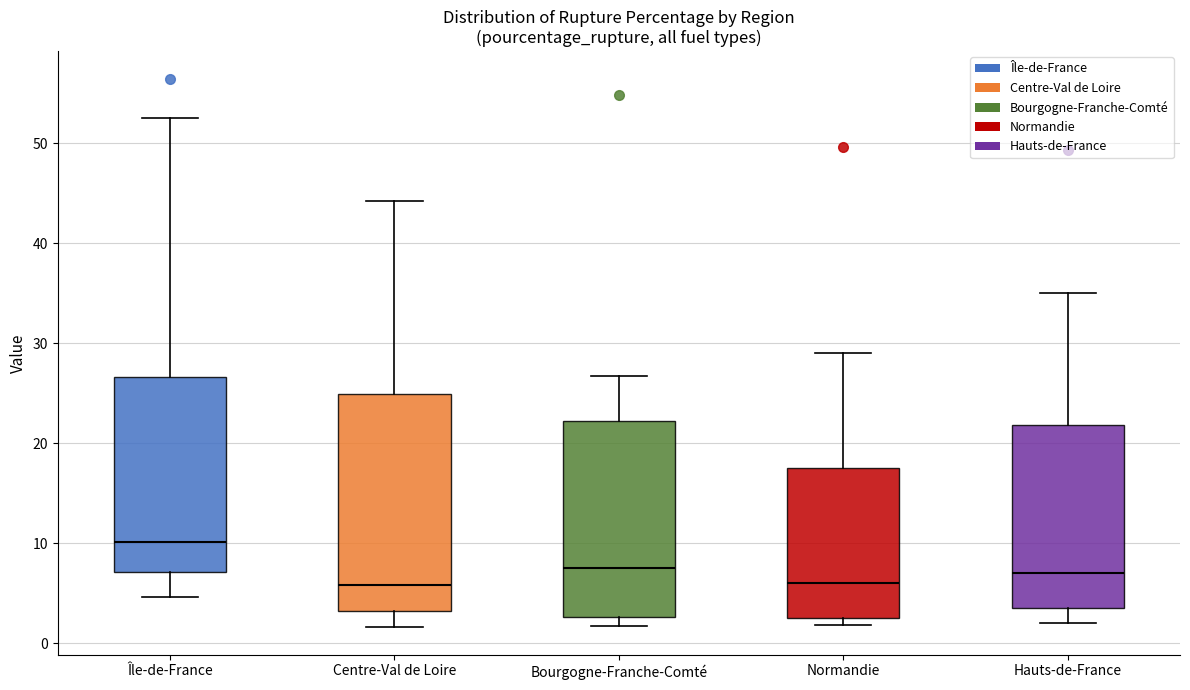

Reading left to right, transcribe this box plot: for each box, give where its median line is, the range the box spans, and where its two whiskers end, as read against the y-axis. The values are not printed on the chart, so give them approximately, as read against the axis.

Île-de-France: median 10, box 7 to 27, whiskers 5 to 53
Centre-Val de Loire: median 6, box 3 to 25, whiskers 2 to 44
Bourgogne-Franche-Comté: median 8, box 3 to 22, whiskers 2 to 27
Normandie: median 6, box 2 to 18, whiskers 2 (just below the box's lower edge) to 29
Hauts-de-France: median 7, box 4 to 22, whiskers 2 to 35